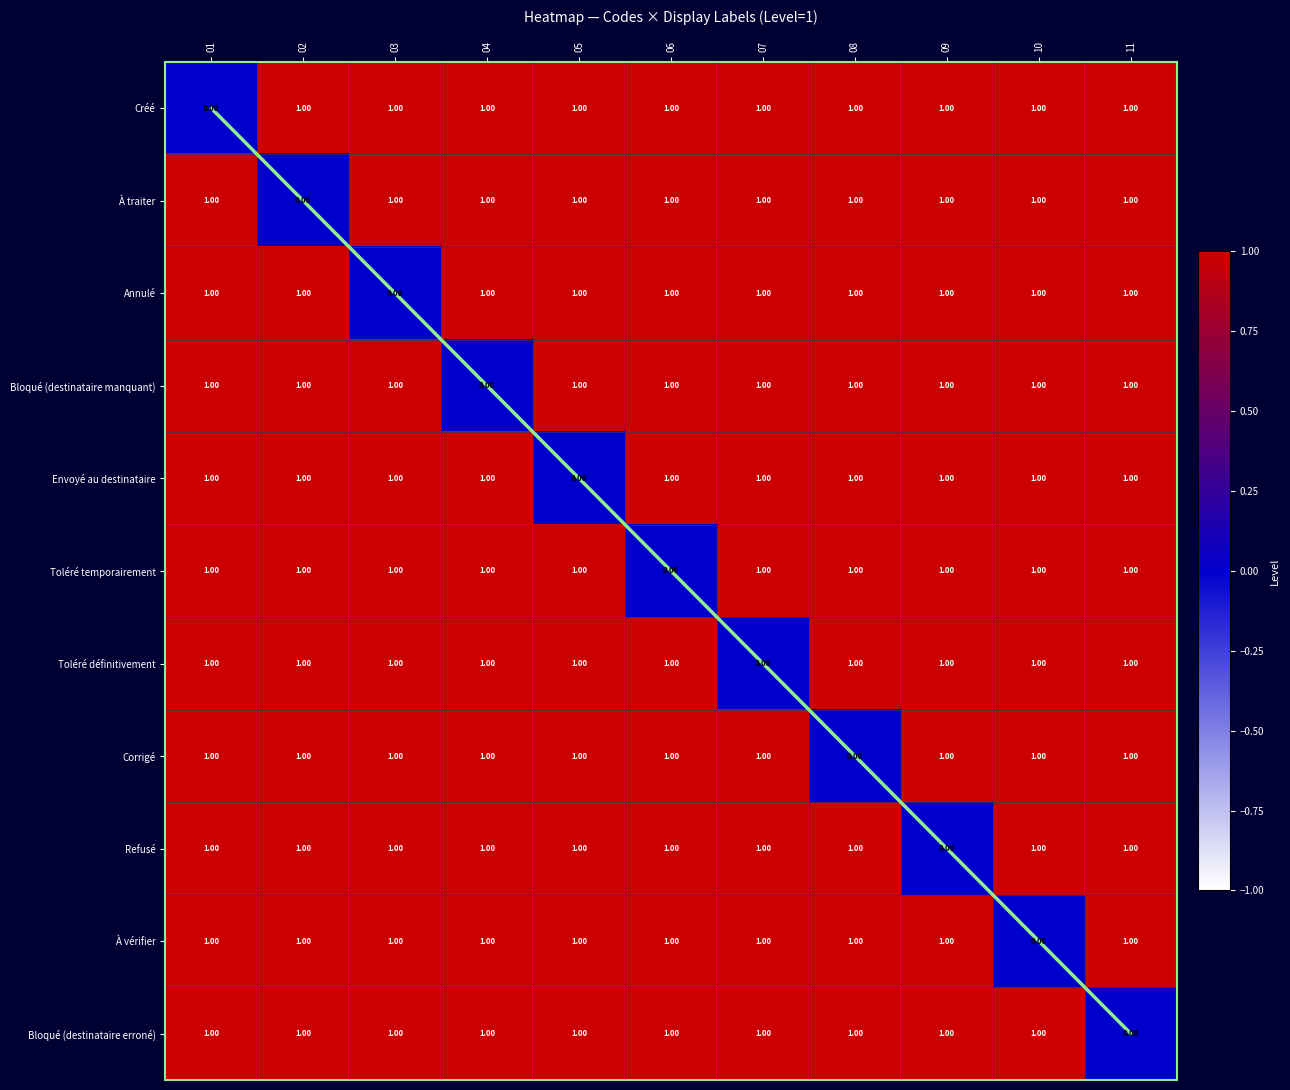

List the labels in order of Bloqué (destinataire erroné) value, largest first.

01, 02, 03, 04, 05, 06, 07, 08, 09, 10, 11